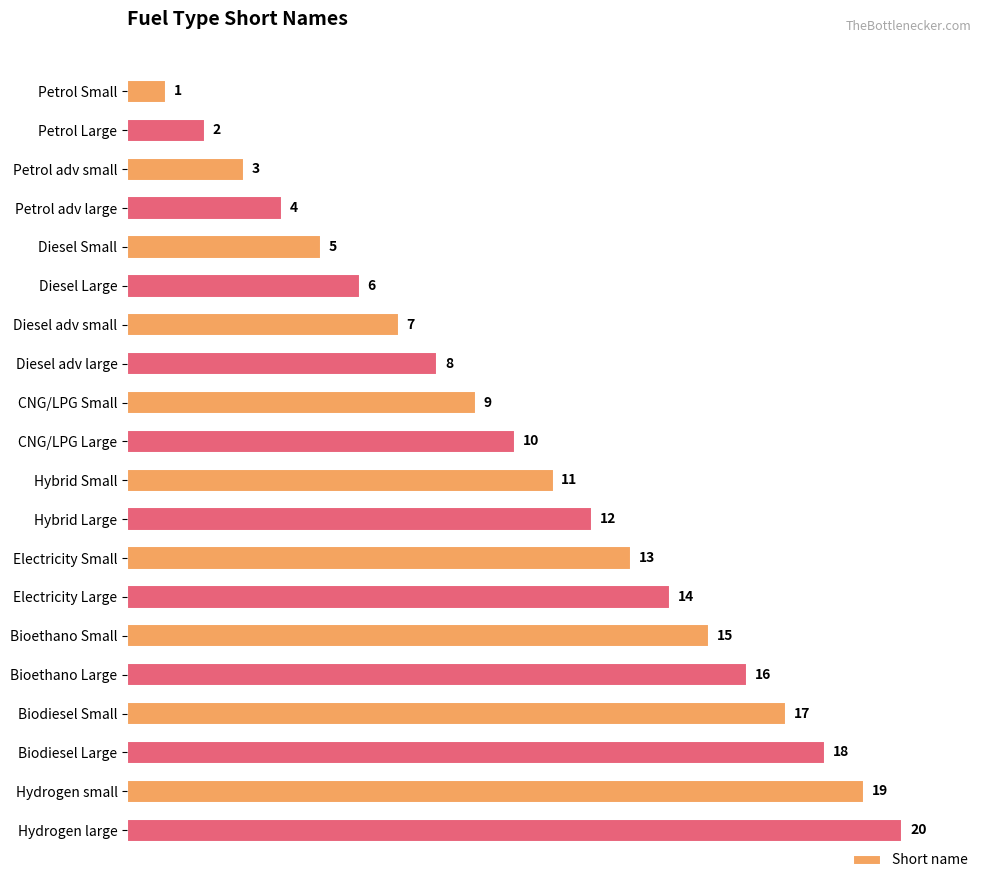

Rank the categories by value from highest to lowest.

Hydrogen large, Hydrogen small, Biodiesel Large, Biodiesel Small, Bioethano Large, Bioethano Small, Electricity Large, Electricity Small, Hybrid Large, Hybrid Small, CNG/LPG Large, CNG/LPG Small, Diesel adv large, Diesel adv small, Diesel Large, Diesel Small, Petrol adv large, Petrol adv small, Petrol Large, Petrol Small